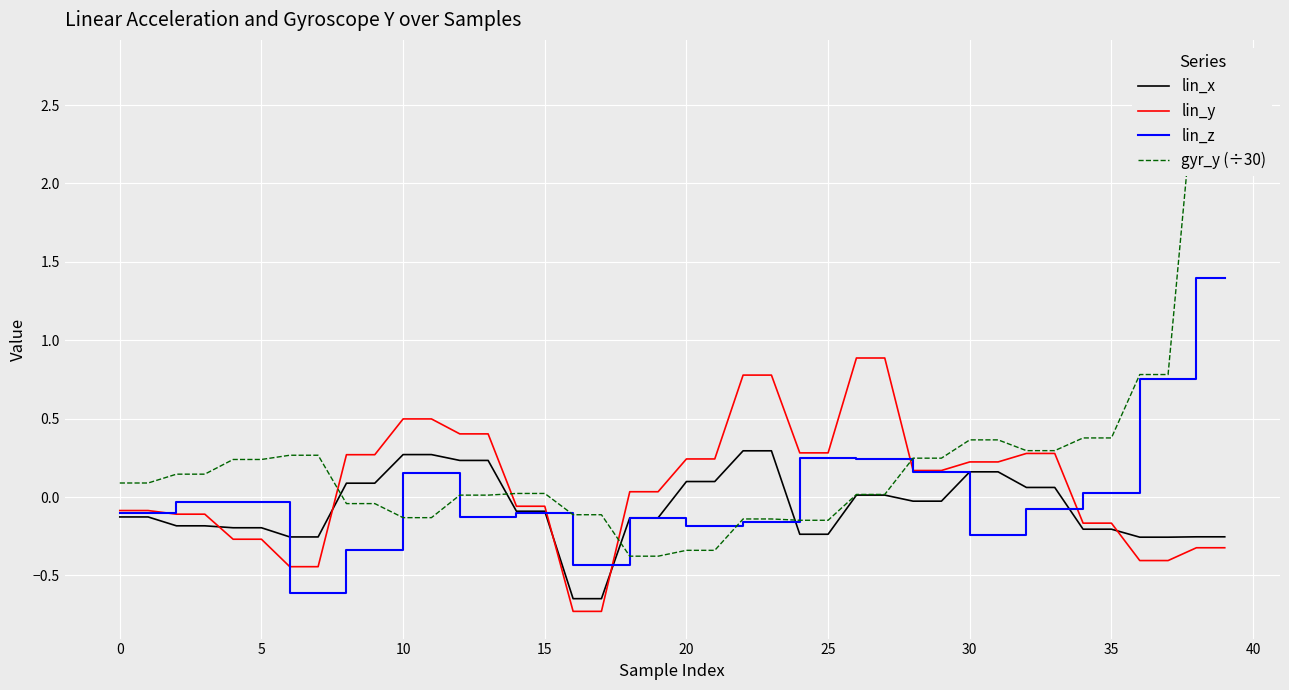

The lin_x series shows 0.2 at 31. True or false?

True